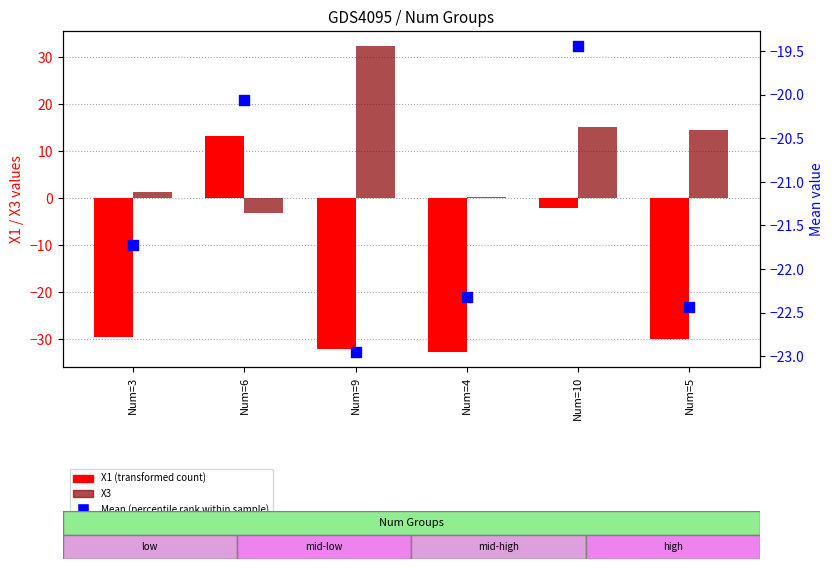

At how many categories does at least one series exceed 23?

1